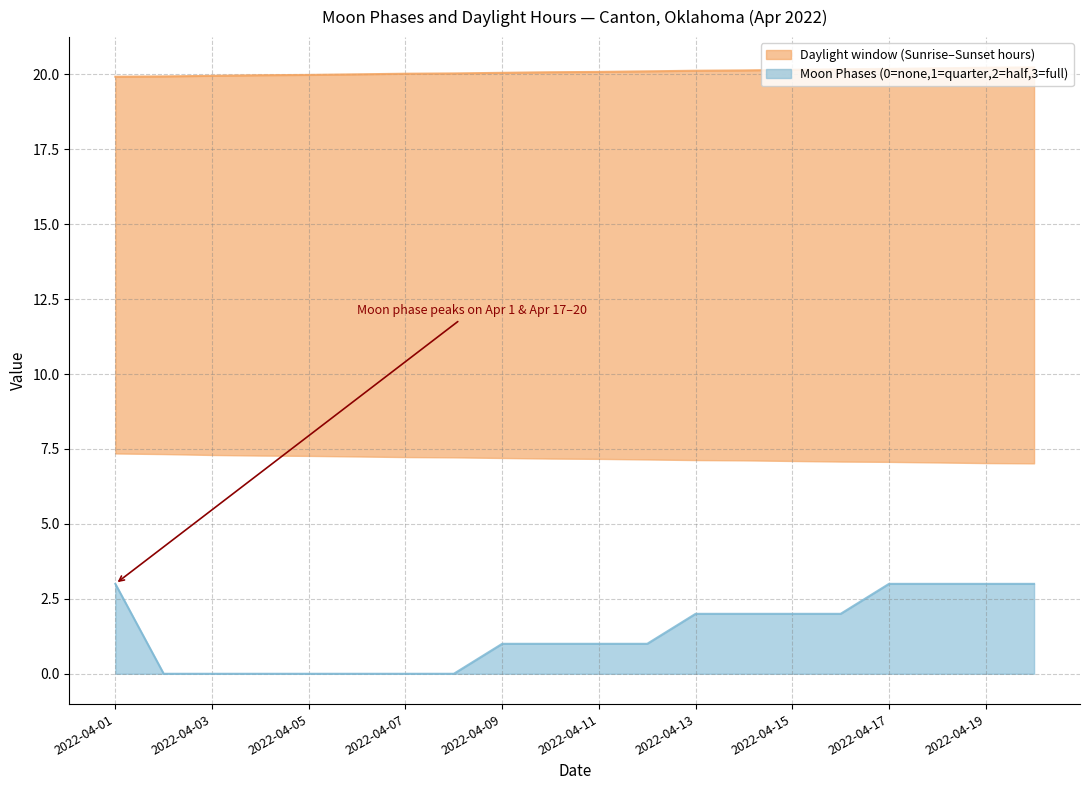

The chart shows a value of 2 at 2022-04-20. True or false?

False